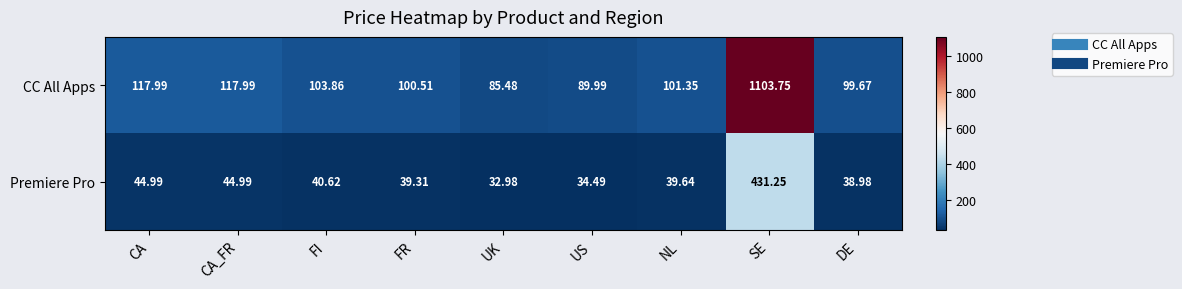

Rank the series by their average value, from highest to lowest.

CC All Apps, Premiere Pro